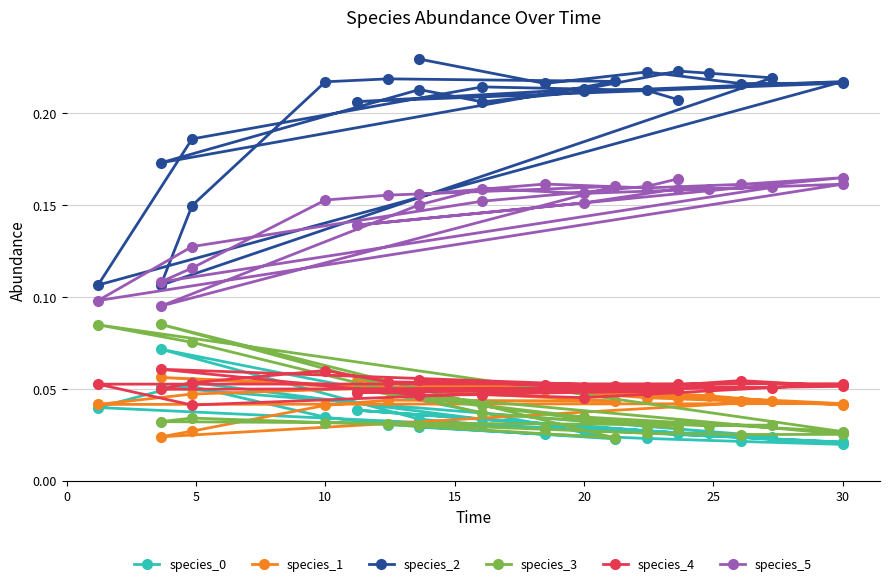

How many interior local valleys does the species_1 series have?

4